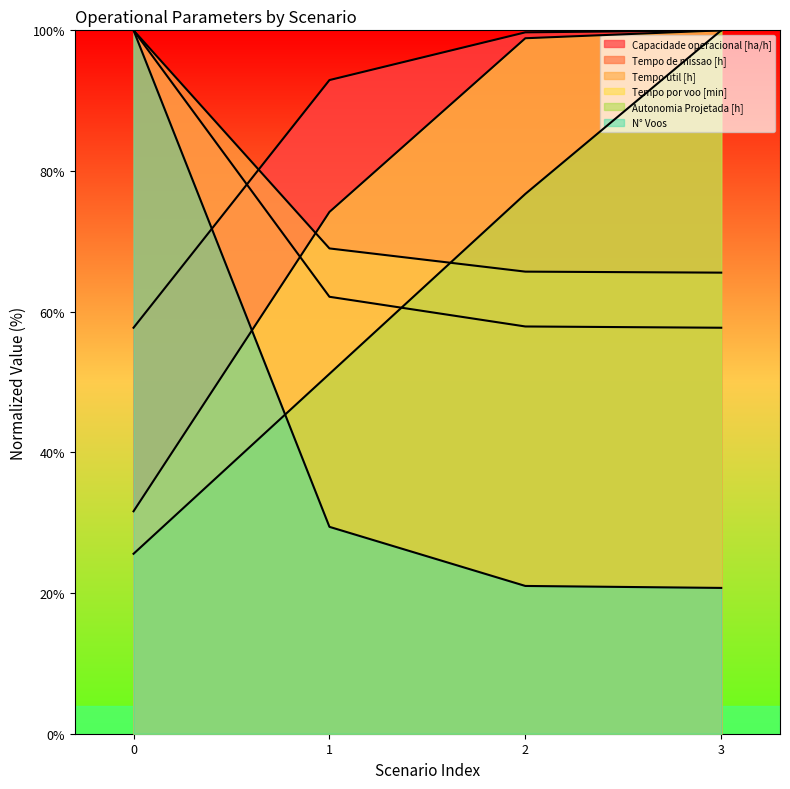

At 1, list the series in order from smallest to largest.

N° Voos, Autonomia Projetada [h], Tempo de missao [h], Tempo util [h], Tempo por voo [min], Capacidade operacional [ha/h]